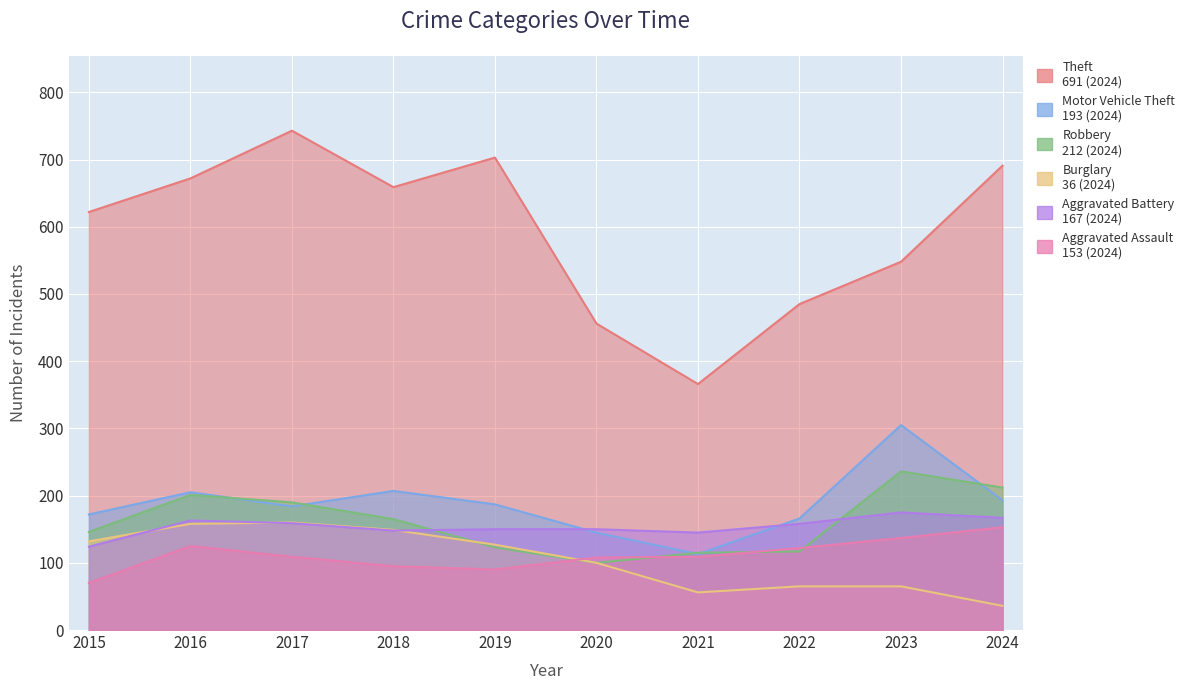

Which series has the widest spread of values?

Theft